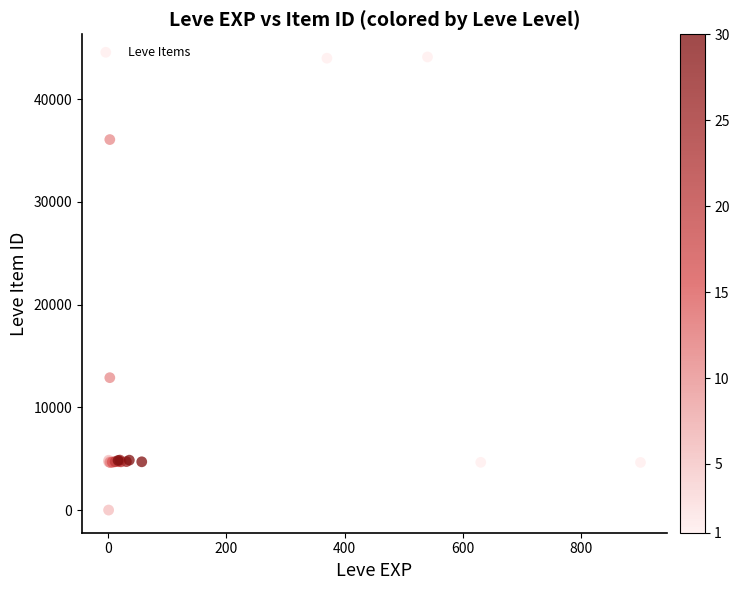

What Y value in the scatter plot is closest to 22048?

12886